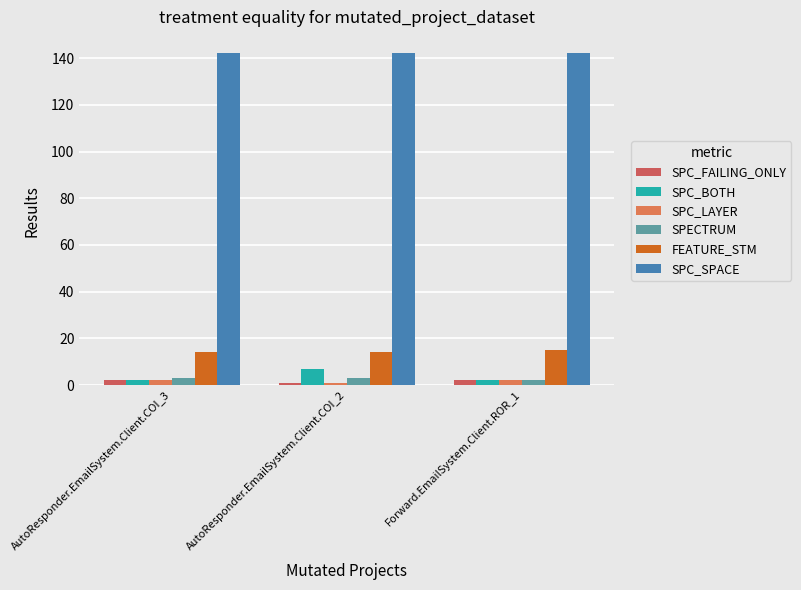

What is the total value across all series at AutoResponder.EmailSystem.Client.COI_2?

168